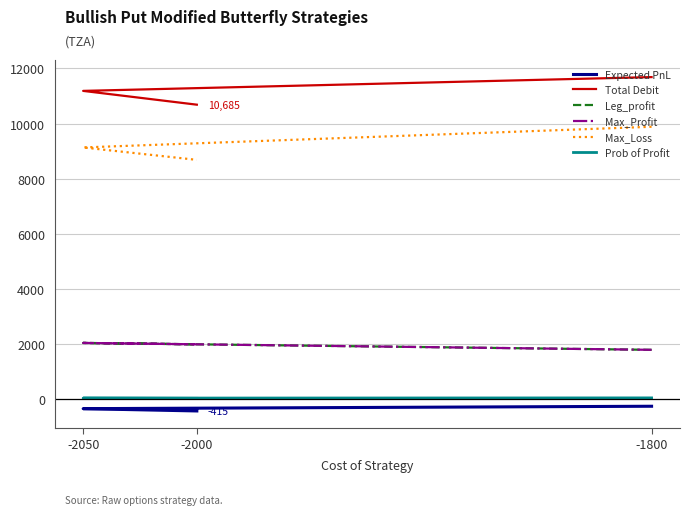

At which label does Max_Loss first exceed 9135?

-1800